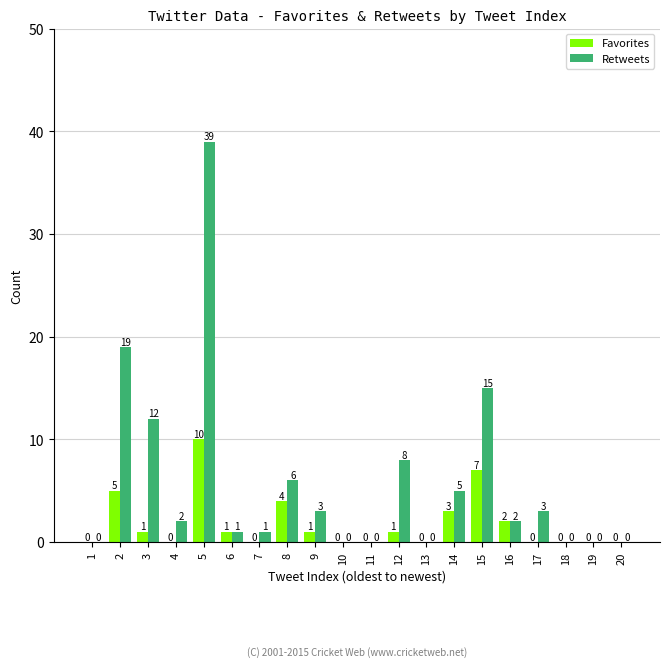

Which series changed the most between 1 and 12?

Retweets